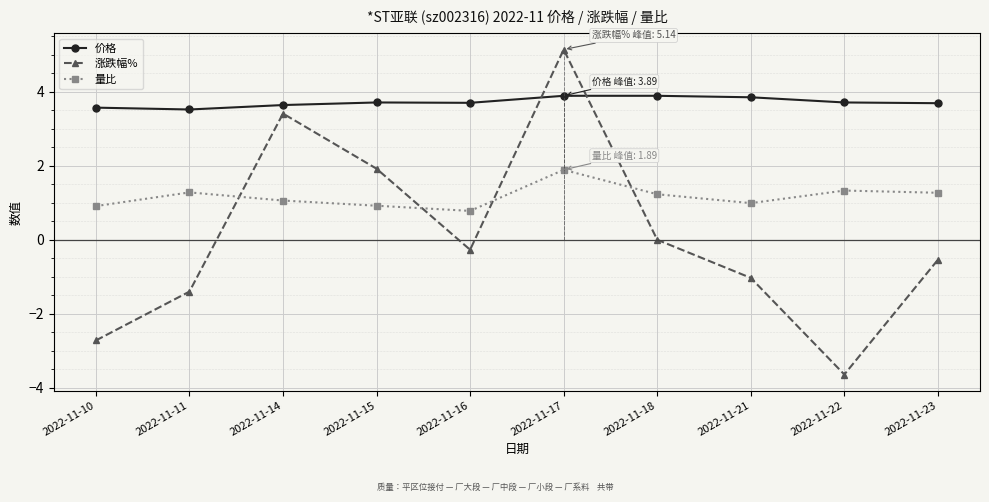

List the series in order of their peak value, highest first.

涨跌幅%, 价格, 量比